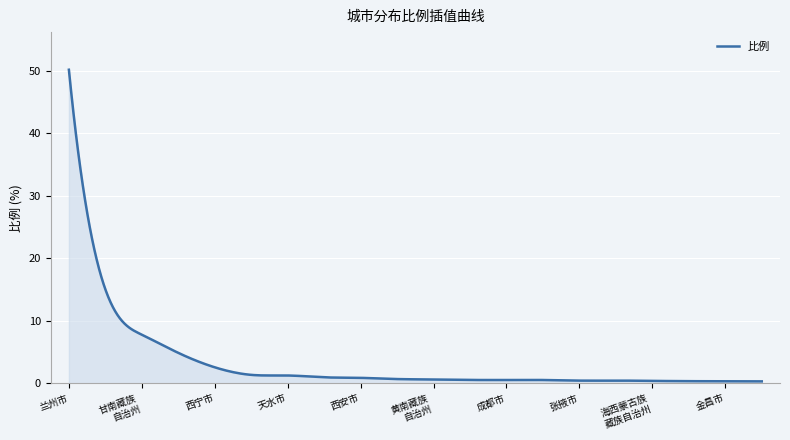

How many lines are shown in the chart?

1